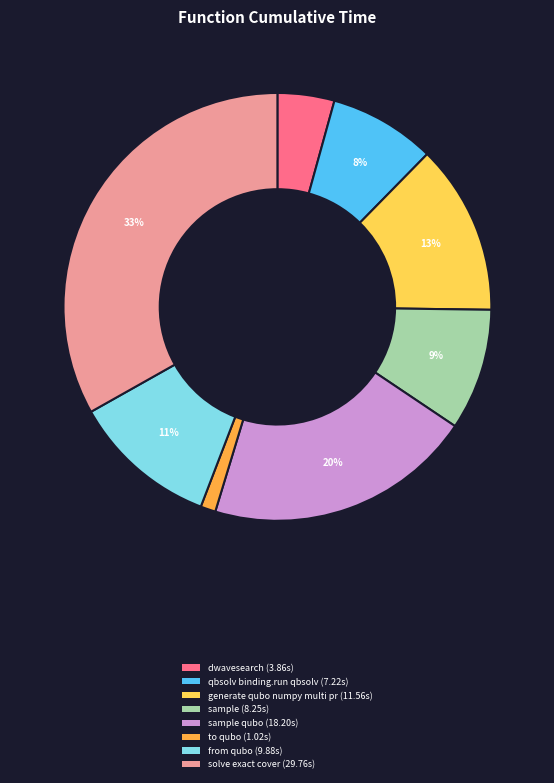

To the nearest percent, what is the difference between the largest and smallest slice percentages?

32%